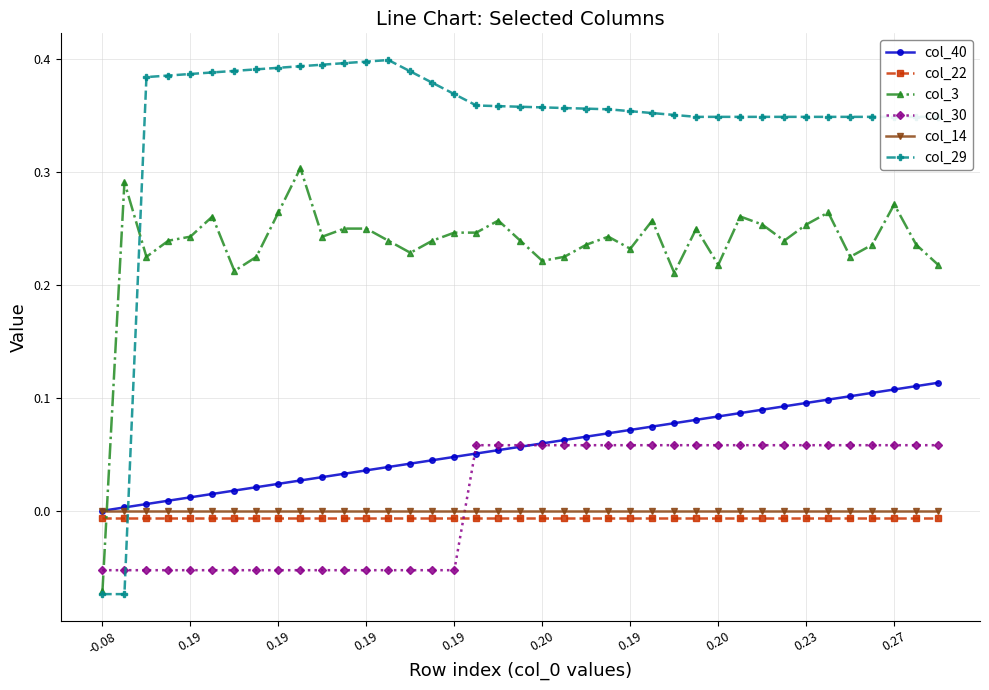

How many intersections are there between col_22 and col_30?

1